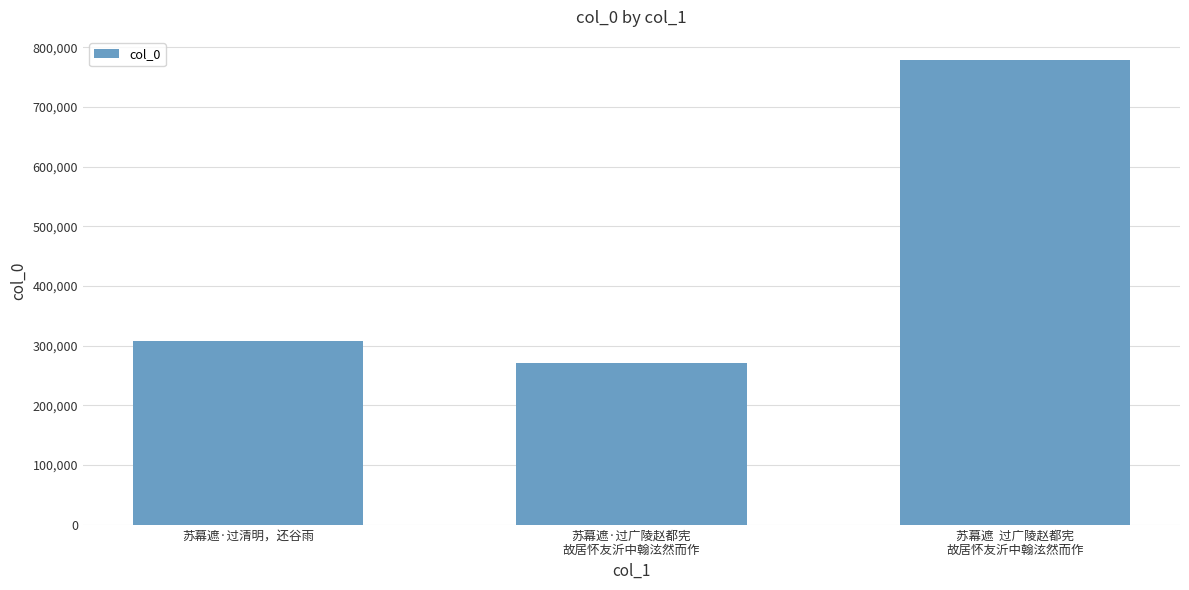

Reading left to right, extract all data points from this chart.

苏幕遮·过清明，还谷雨=307972	苏幕遮·过广陵赵都宪
故居怀友沂中翰泫然而作=270855	苏幕遮  过广陵赵都宪
故居怀友沂中翰泫然而作=778476